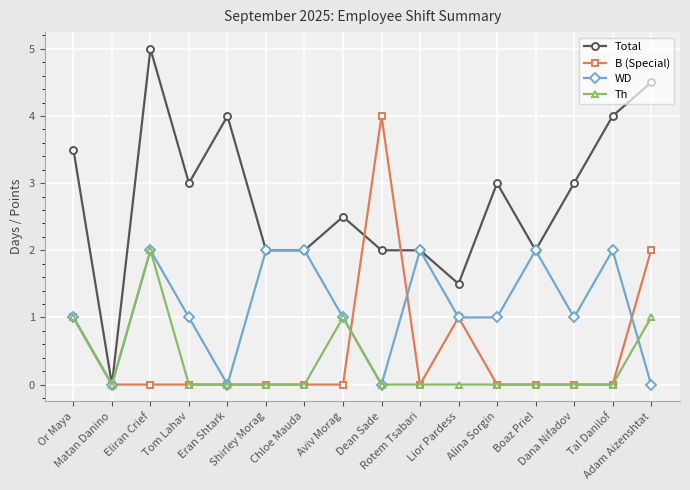

Is the value of Total at Aviv Morag greater than the value of Th at Adam Aizenshtat?

Yes